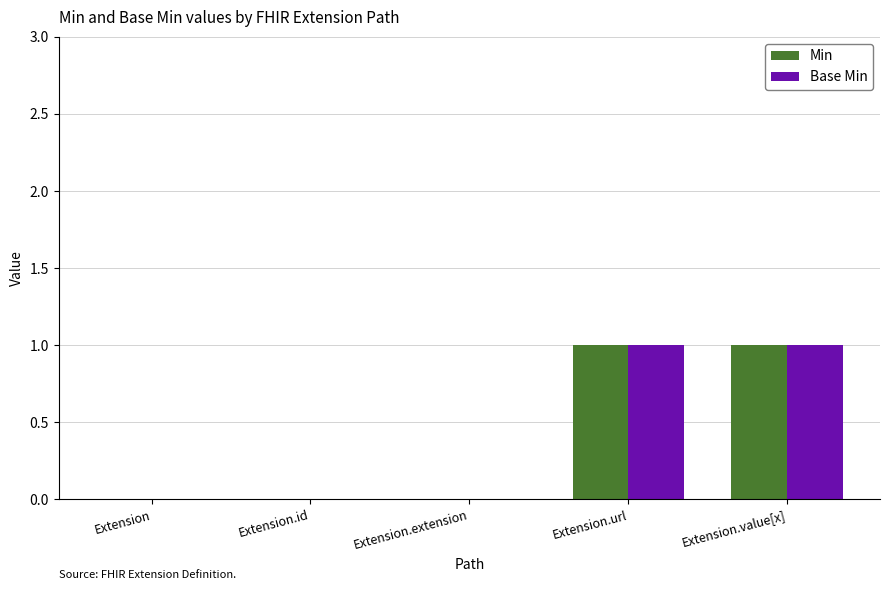

How many groups of bars are there?

5